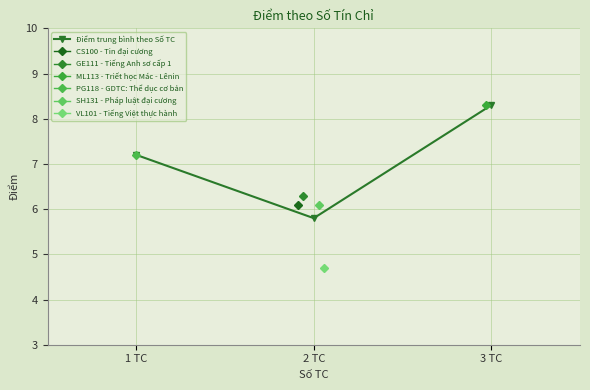

Rank the categories by value from highest to lowest.

3 TC, 1 TC, 2 TC